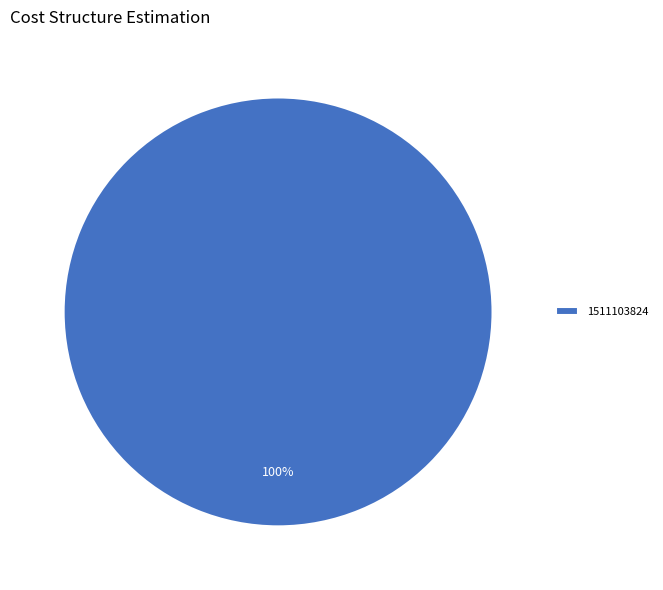

Is it true that 1511103824 is 100% of the pie?

True